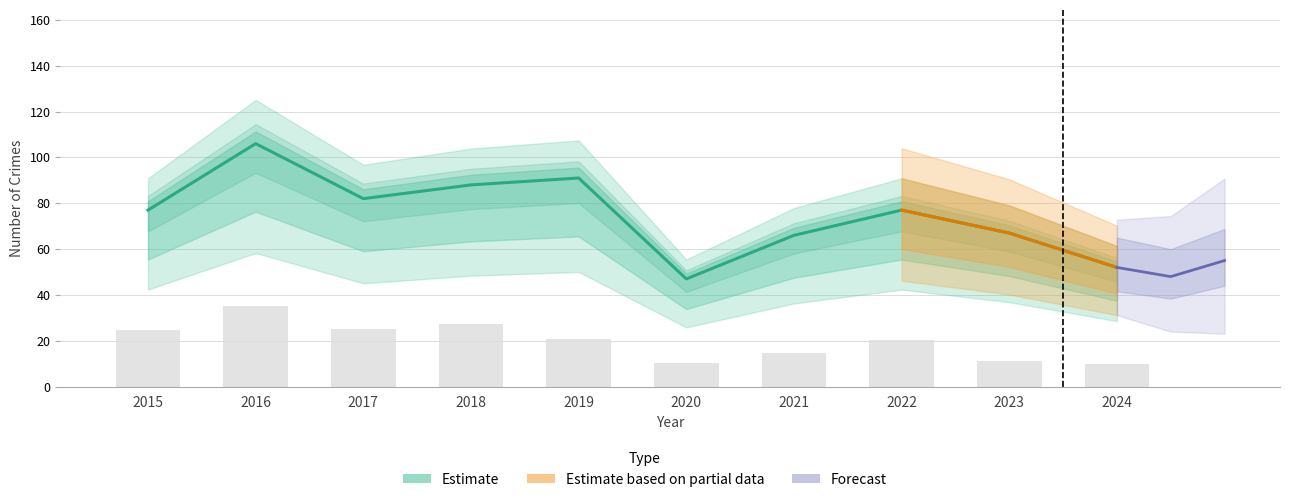

How many data points in Total are less than 77?

4